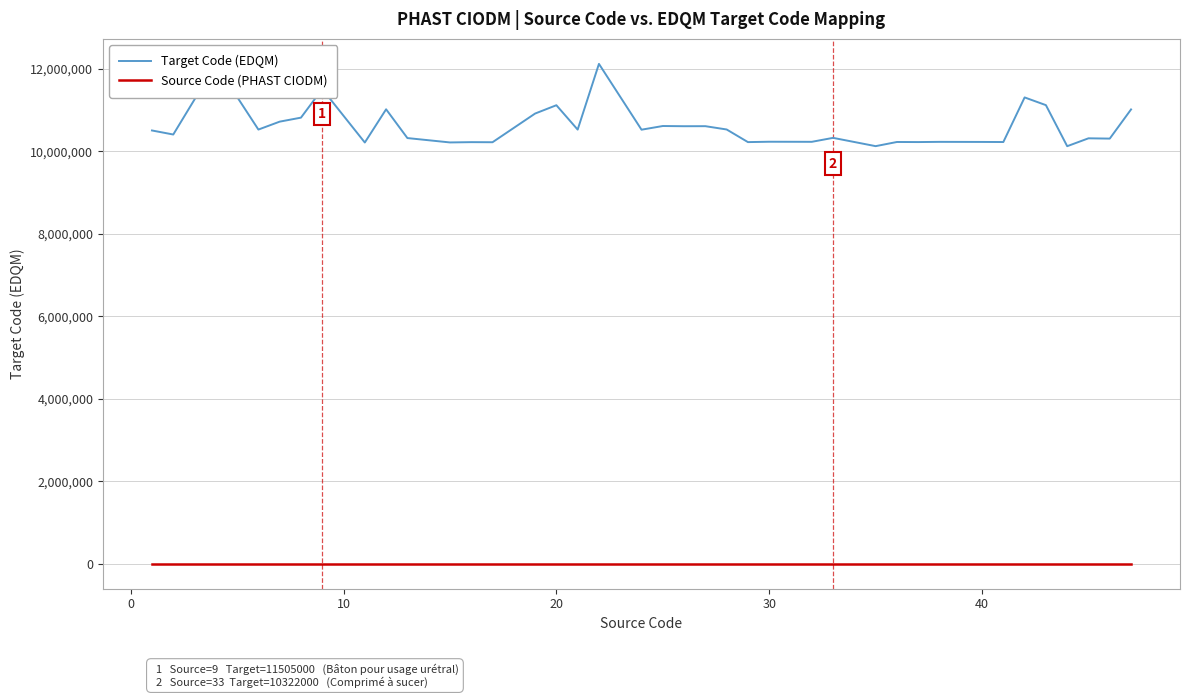

True or false: Target Code (EDQM) and Source Code (PHAST CIODM) intersect in this chart.

False